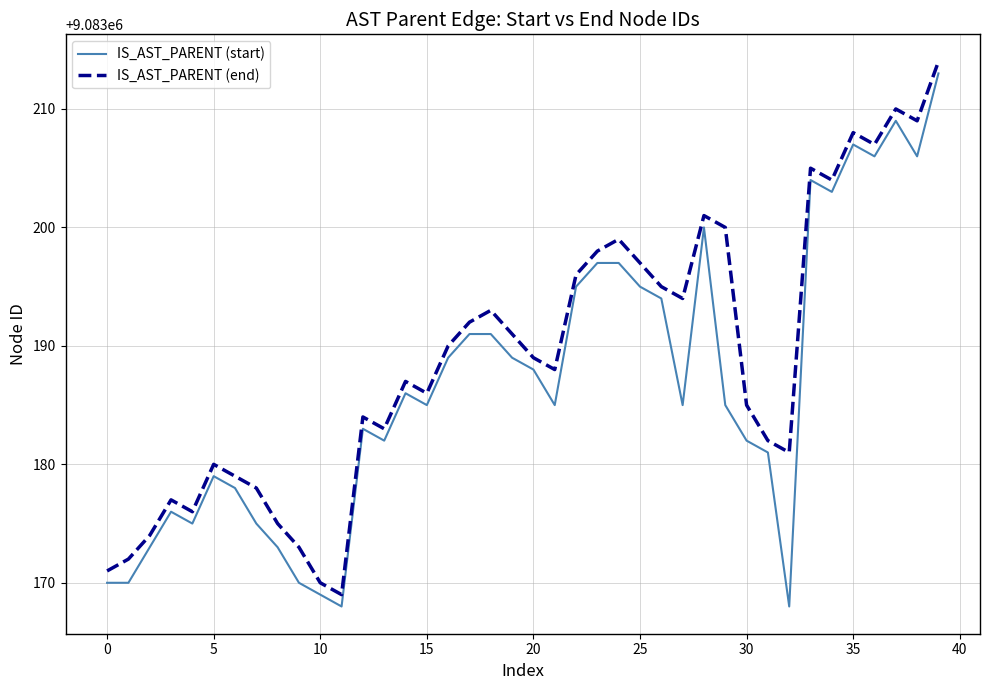

True or false: IS_AST_PARENT (start) has more than 2 interior local peaks.

True